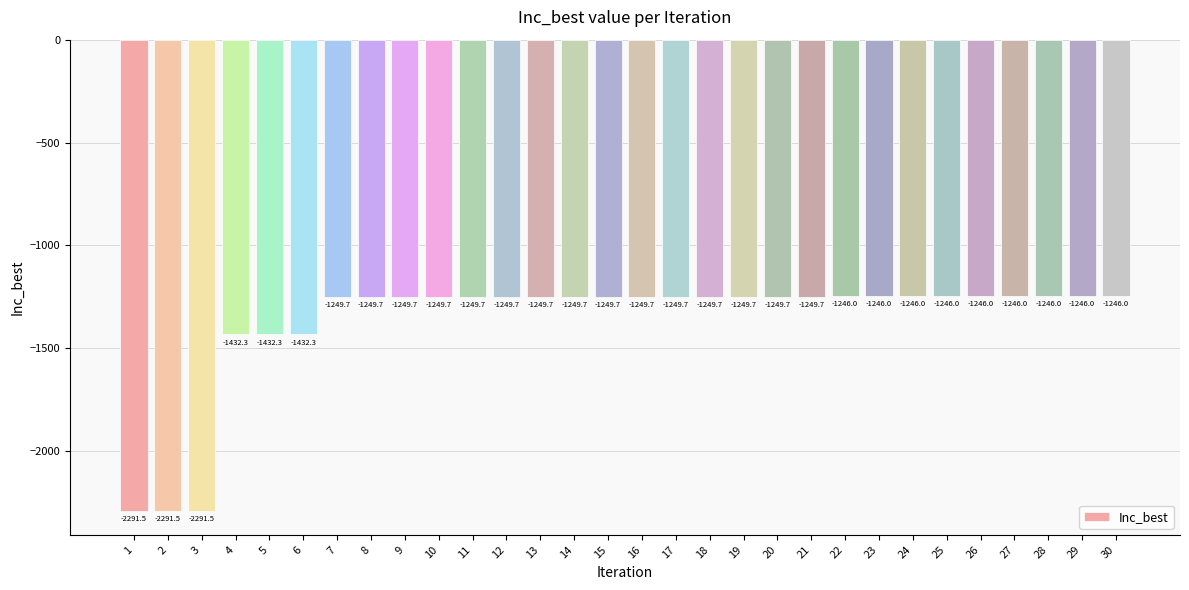

What is the smallest value displayed?

-2291.5